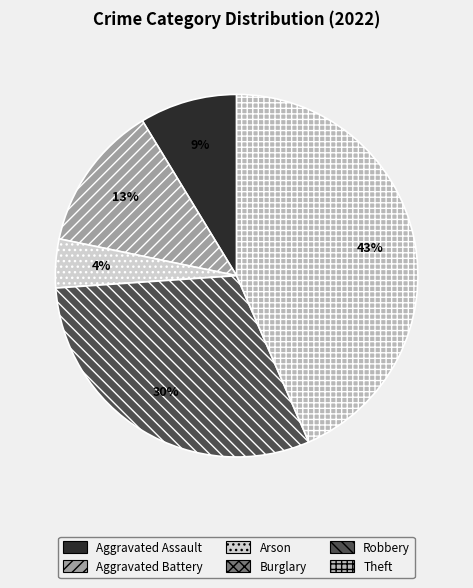

Which category has the biggest portion of the pie?

Theft